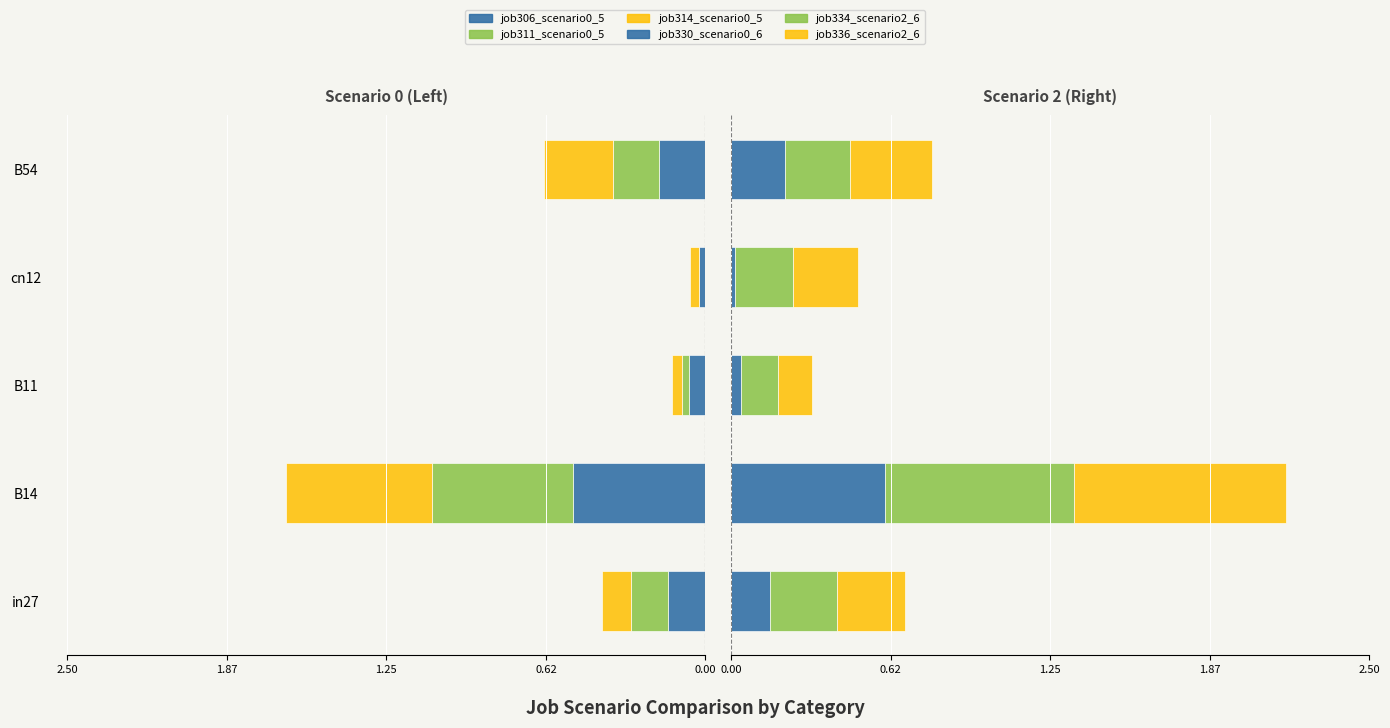

The value of job314_scenario0_595 at cn12 is -0.0. True or false?

False